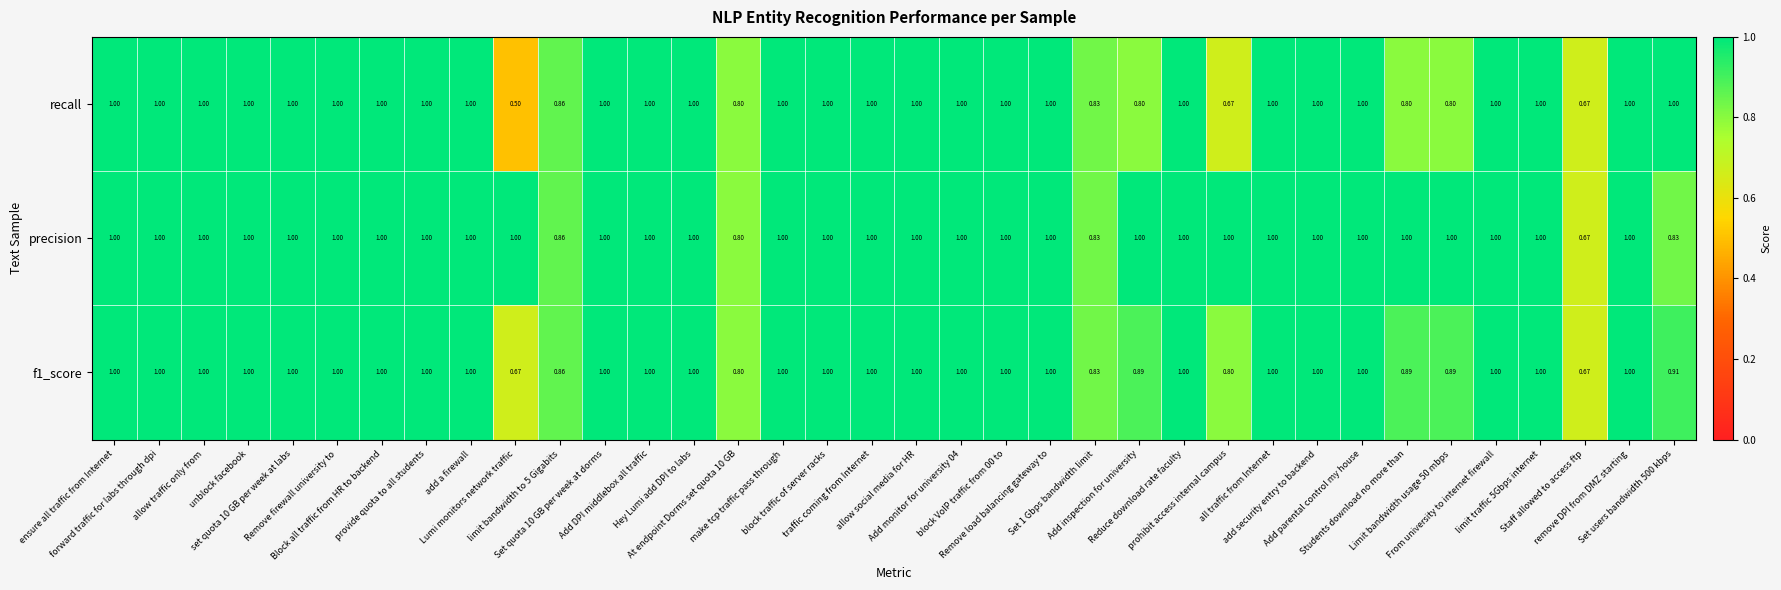

Which series has the widest spread of values?

recall